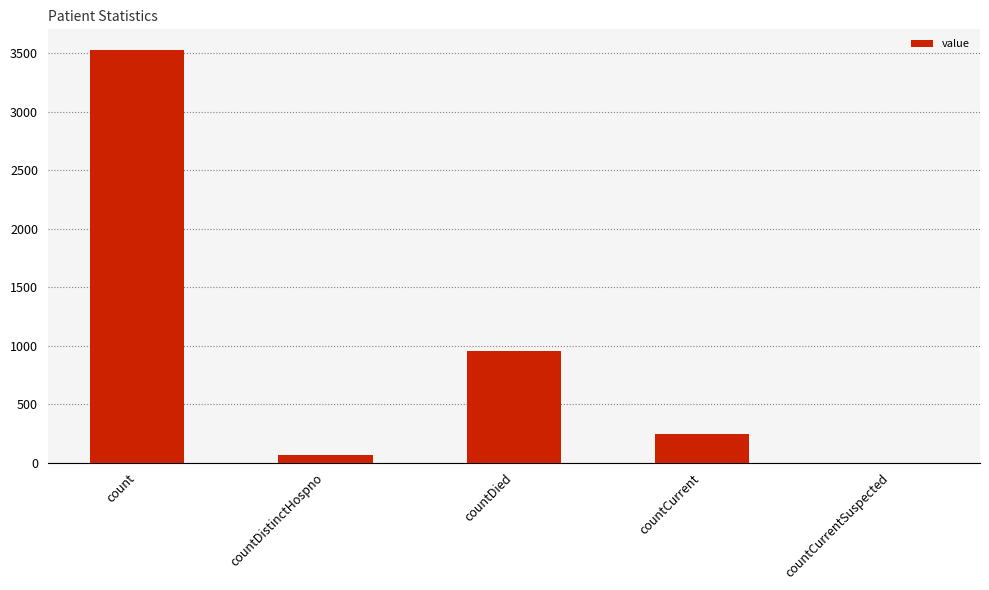

Is it true that the value at countCurrent is 405?

False